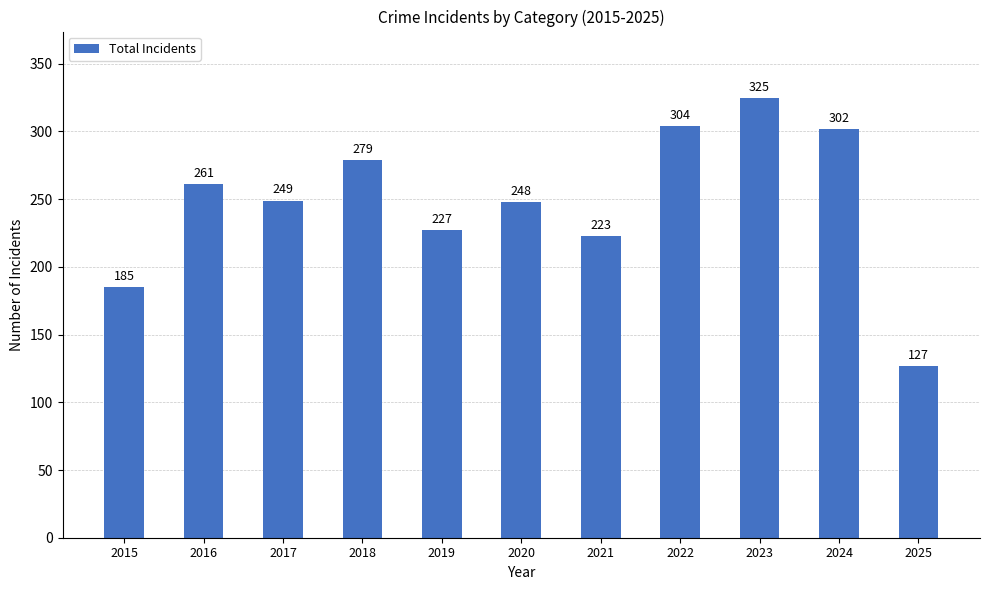

Reading left to right, transcribe all the data shown in this chart.

2015=185	2016=261	2017=249	2018=279	2019=227	2020=248	2021=223	2022=304	2023=325	2024=302	2025=127